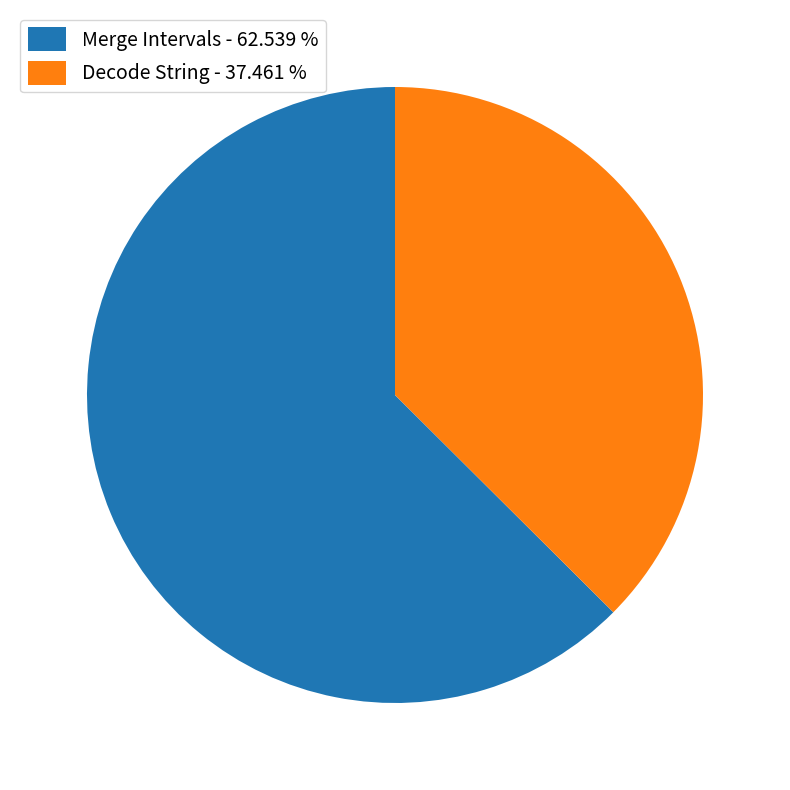

Is the sum of Decode String - 37.461 % and Merge Intervals - 62.539 % greater than half?

Yes